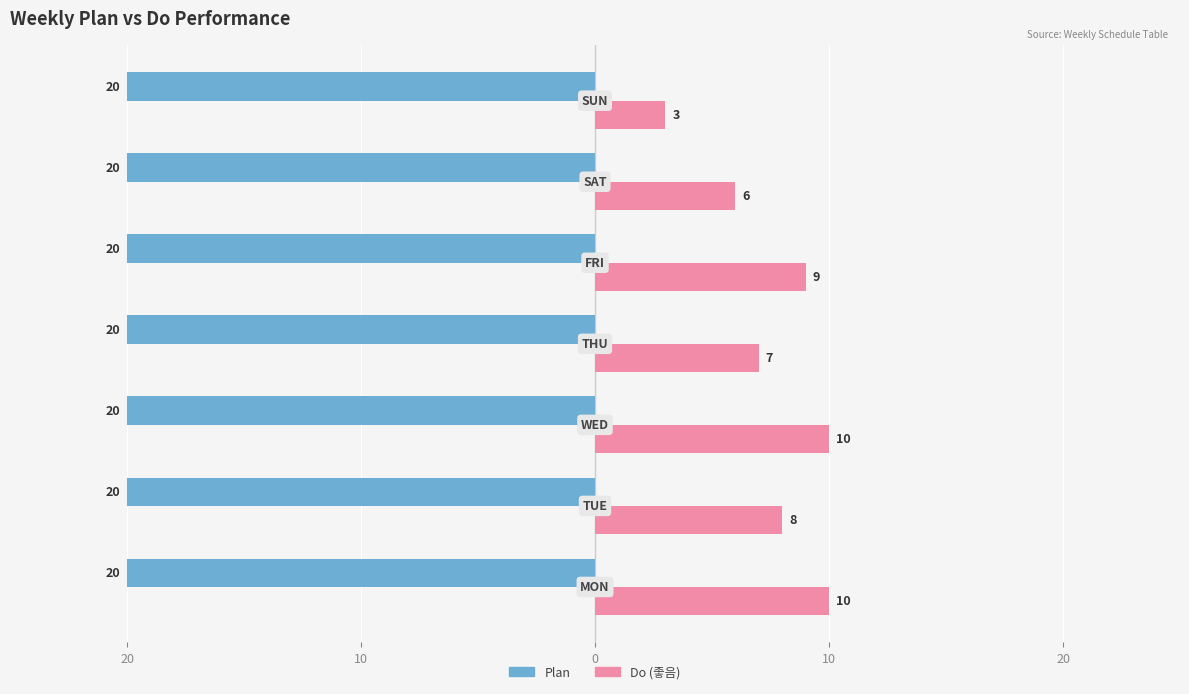

What are all the series names shown in the legend?

Plan, Do (좋음)